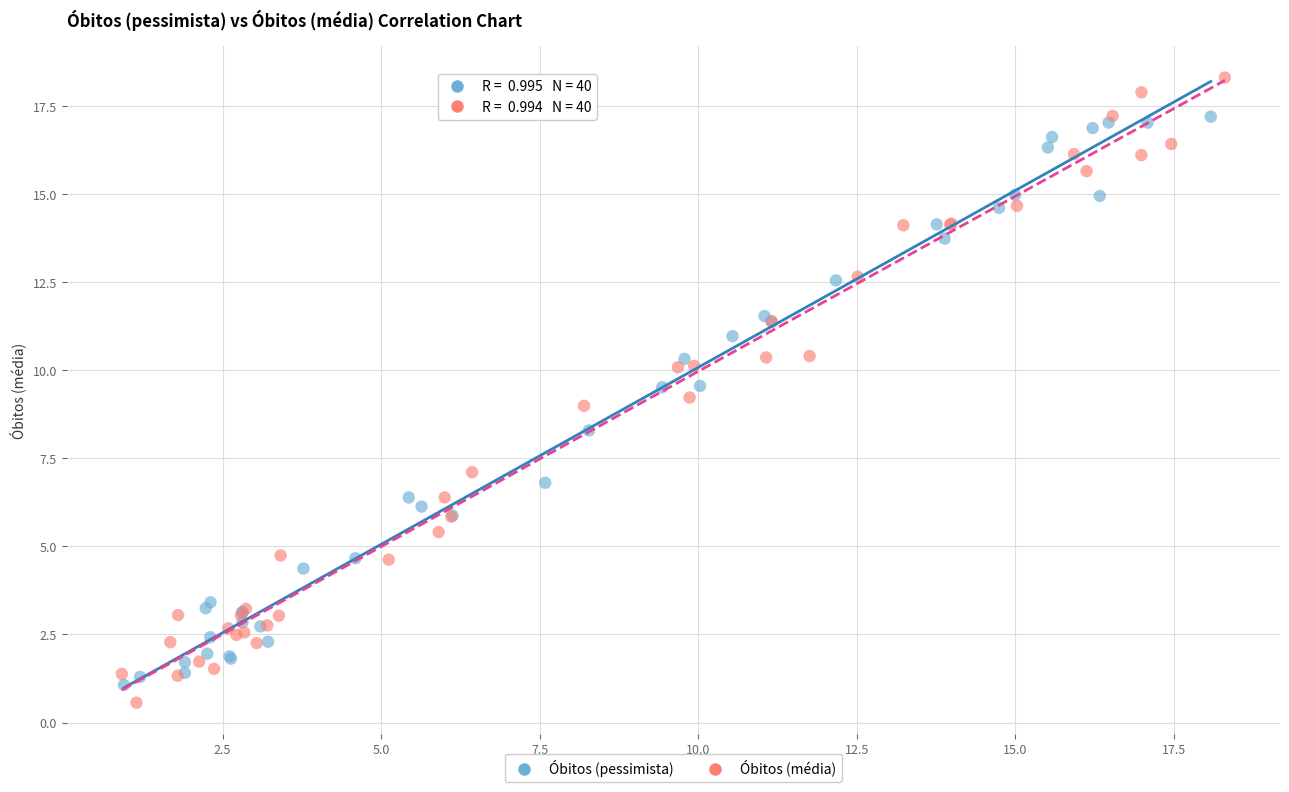

Which series contains the highest Y value?

Óbitos (média)